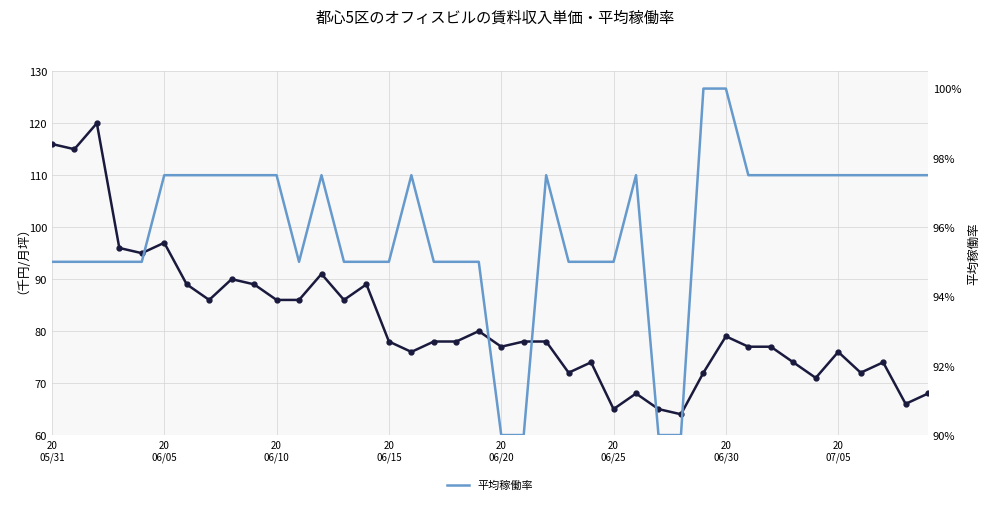

Does the chart have visible grid lines?

Yes